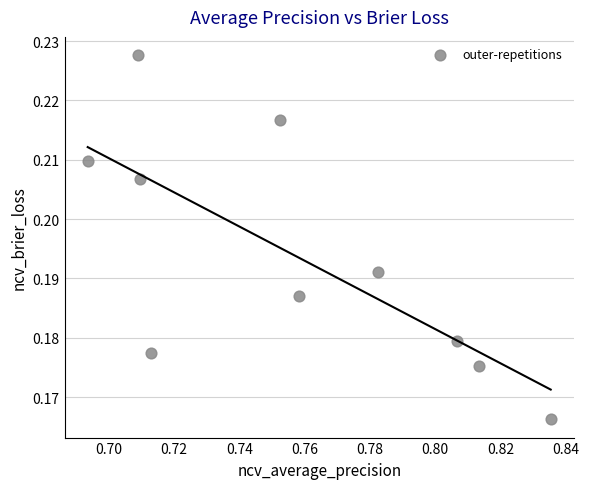

What is the average X value?

0.8